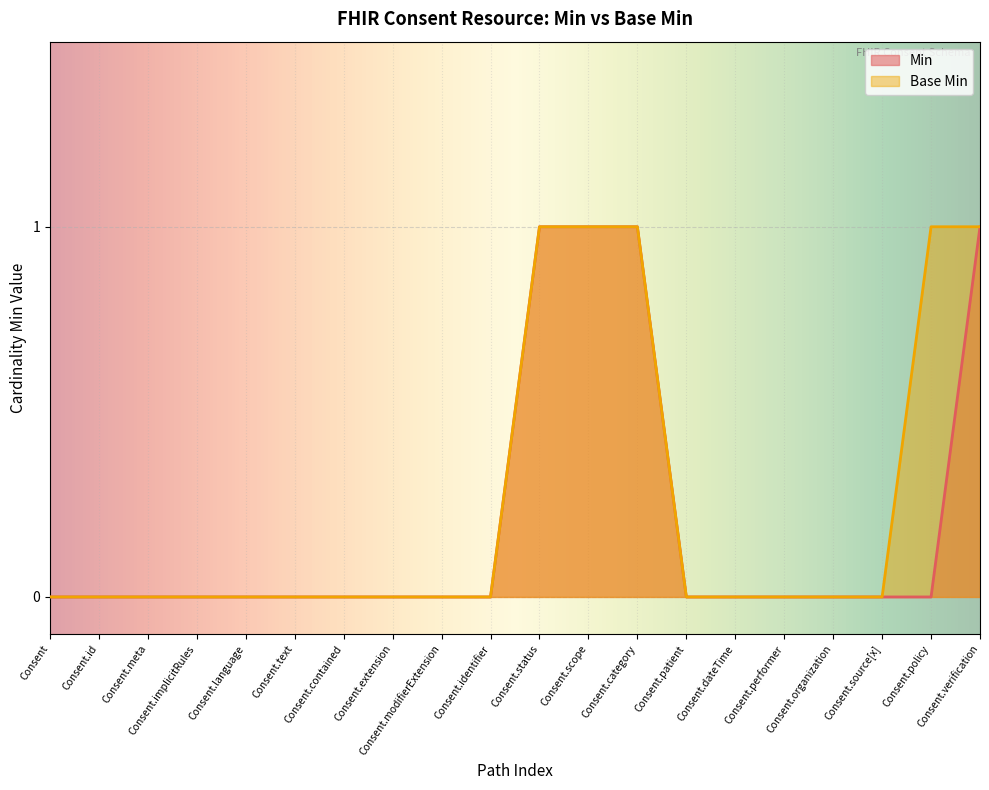

Rank the categories by Base Min value from lowest to highest.

Consent, Consent.id, Consent.meta, Consent.implicitRules, Consent.language, Consent.text, Consent.contained, Consent.extension, Consent.modifierExtension, Consent.identifier, Consent.patient, Consent.dateTime, Consent.performer, Consent.organization, Consent.source[x], Consent.status, Consent.scope, Consent.category, Consent.policy, Consent.verification